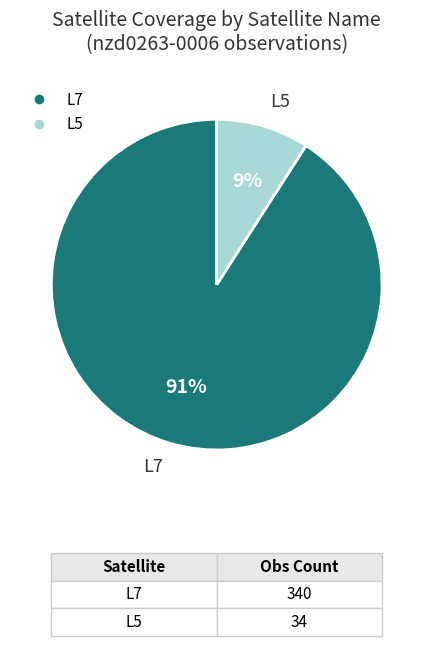

Which slice is the smallest?

L5